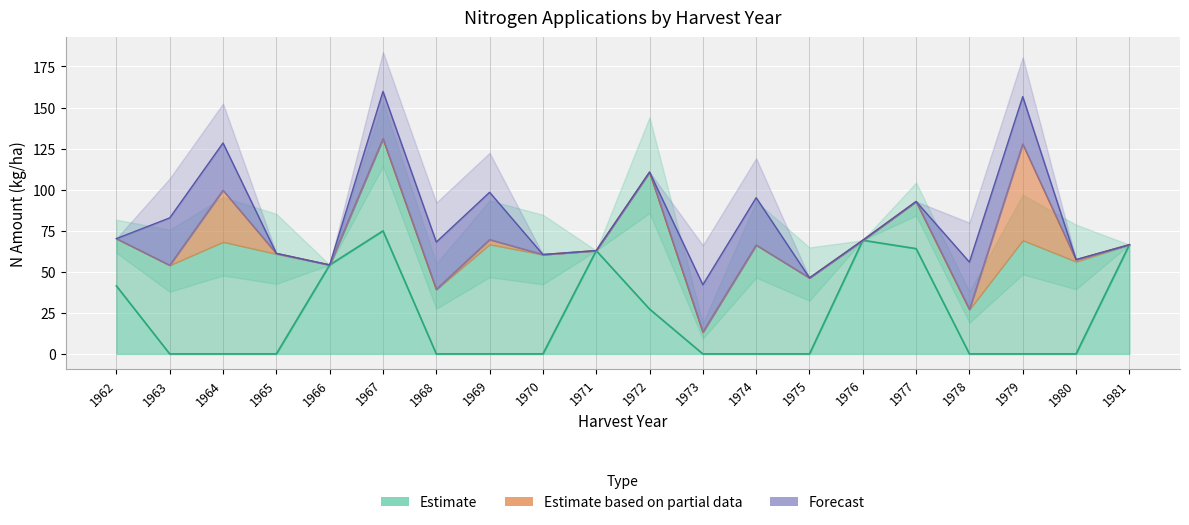

At which label is N1 closest to 37?

1962